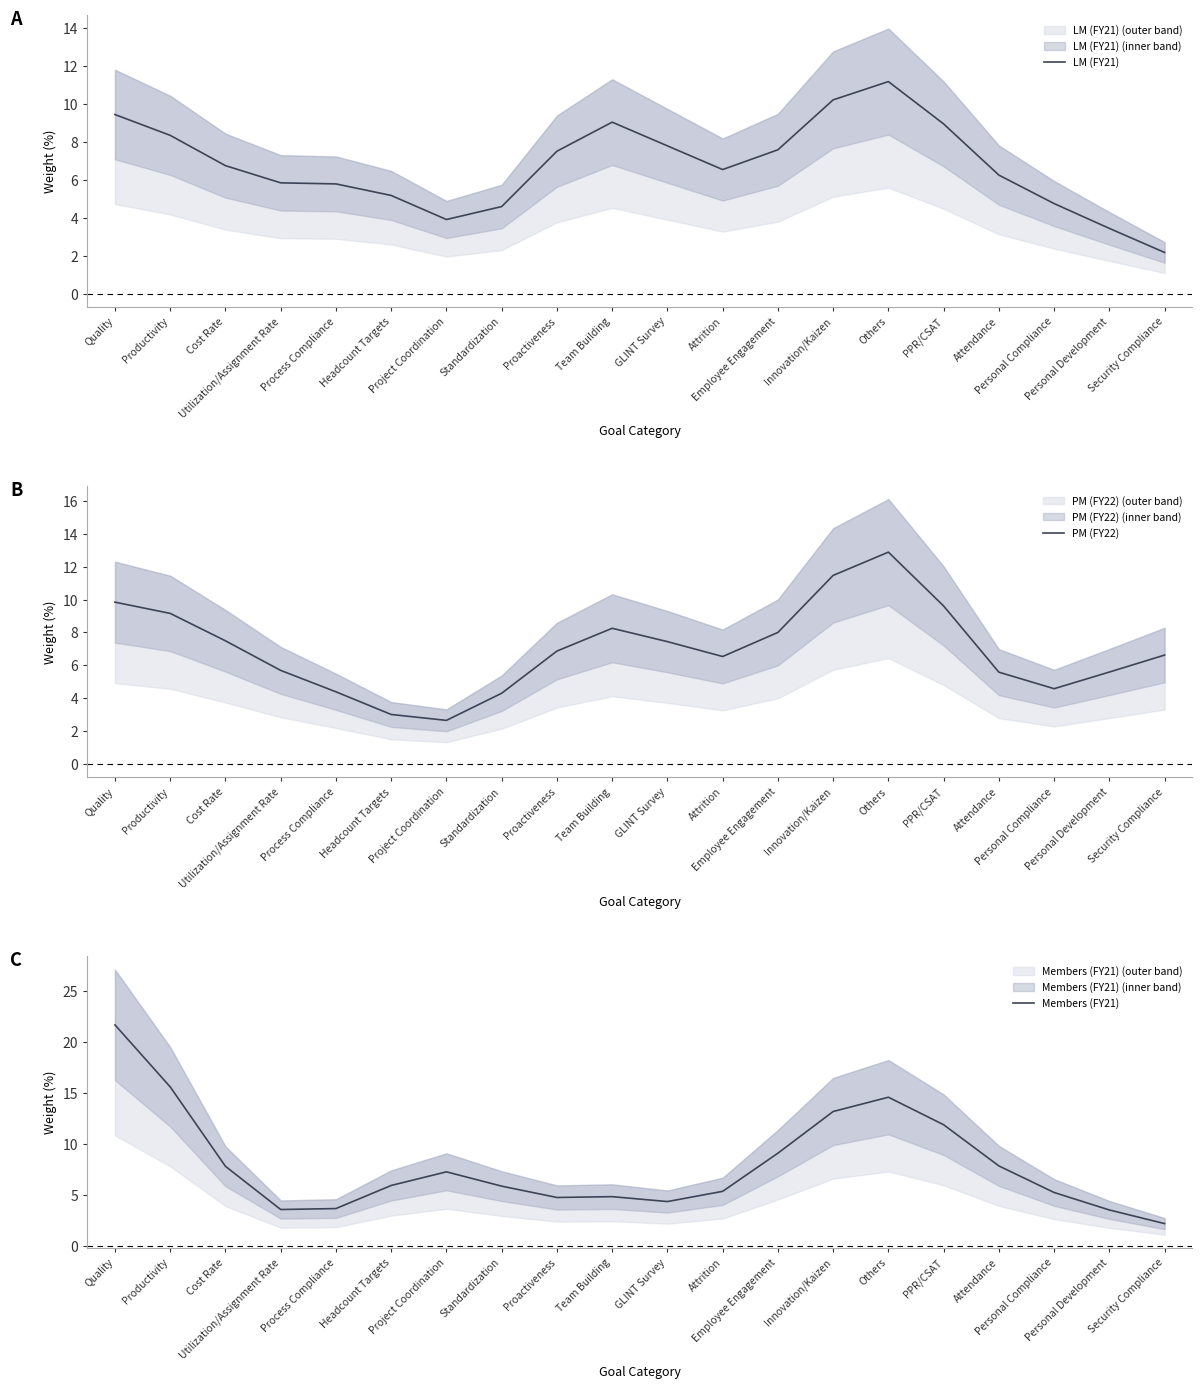

Reading left to right, transcribe all the data shown in this chart.

LM (FY21): 9.4	8.3	6.7	5.8	5.8	5.2	3.9	4.6	7.5	9.0	7.8	6.5	7.6	10.2	11.2	8.9	6.2	4.7	3.4	2.2
PM (FY22): 9.8	9.2	7.5	5.7	4.4	3.0	2.7	4.3	6.9	8.3	7.4	6.5	8.0	11.5	12.9	9.6	5.6	4.6	5.6	6.6
Members (FY21): 21.7	15.6	7.8	3.6	3.6	5.9	7.3	5.8	4.7	4.8	4.3	5.3	9.1	13.2	14.6	11.9	7.8	5.2	3.5	2.2